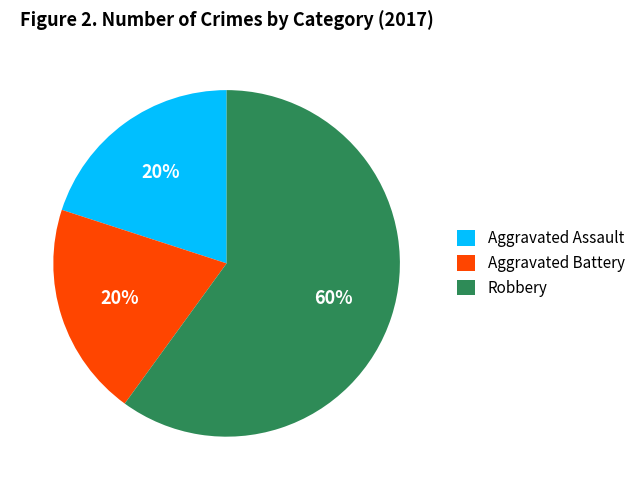

Does Robbery account for over 50% of the chart?

Yes